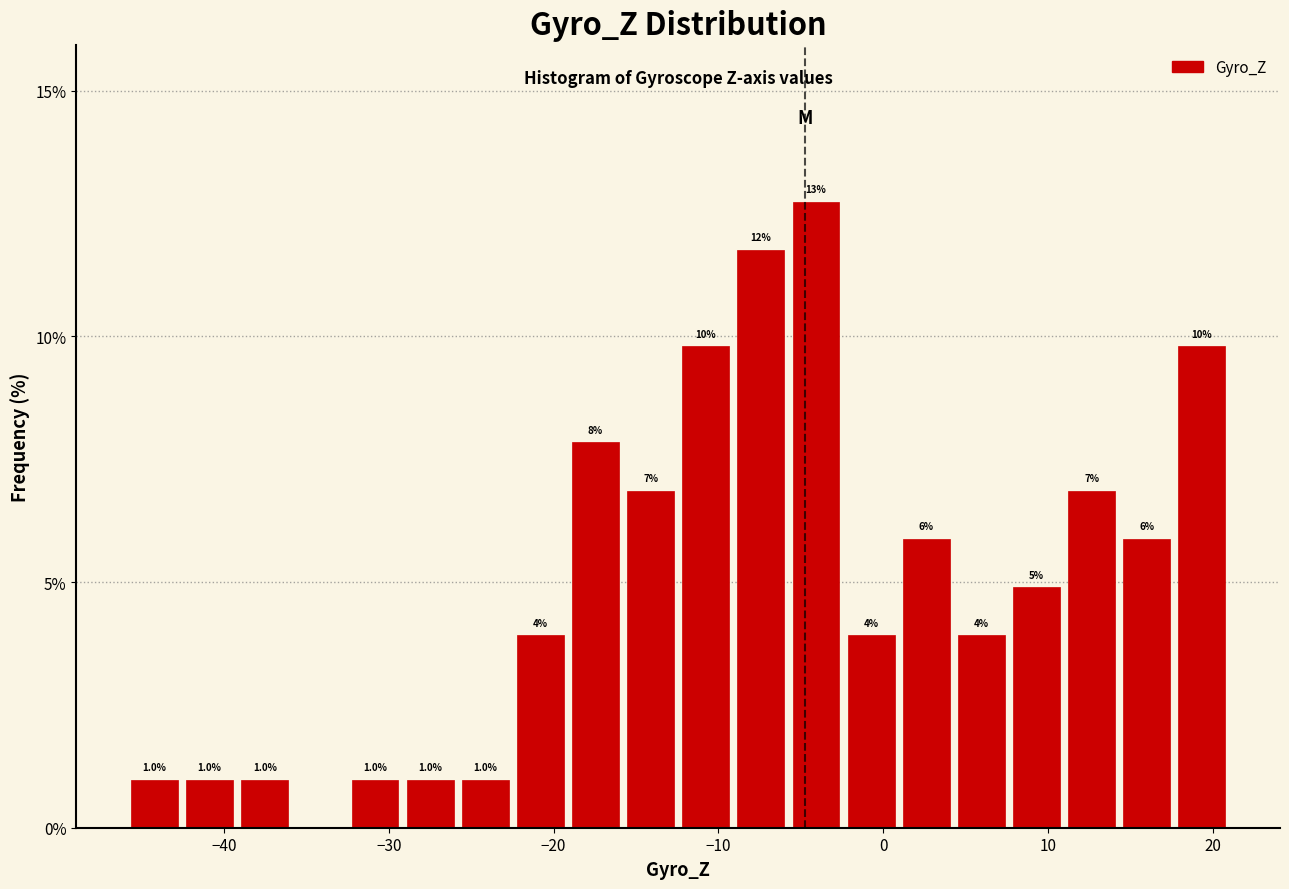

Read against the x-axis, roughly where is the centre of the tallest bar?

-4